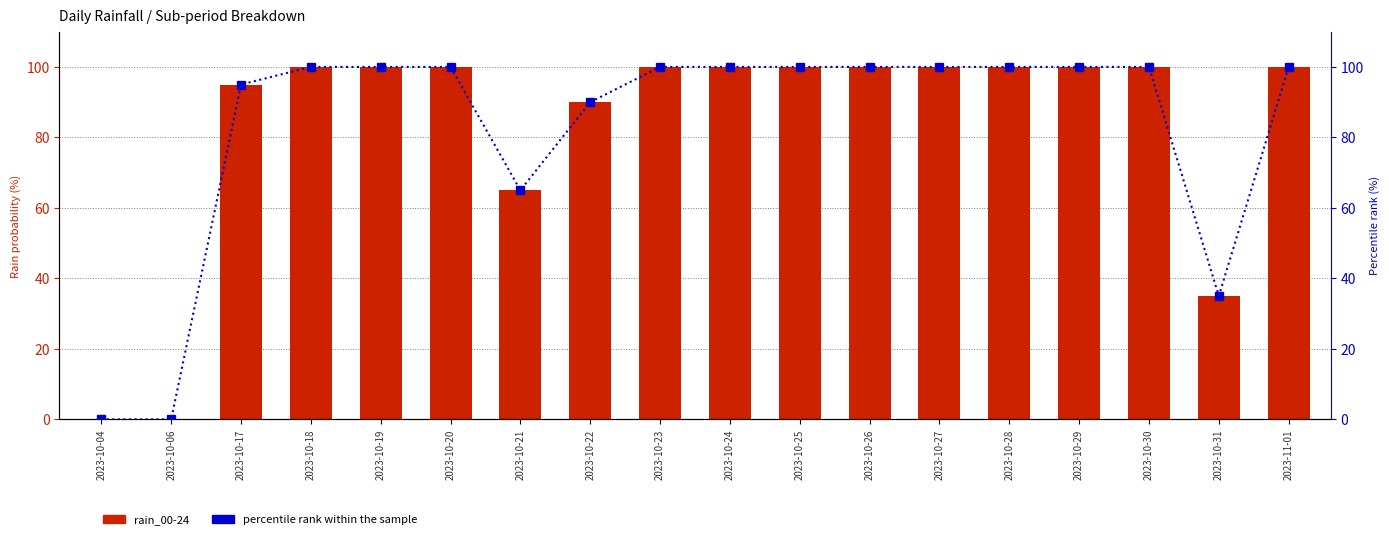

The rain_00-24 series shows 100 at 2023-10-24. True or false?

True